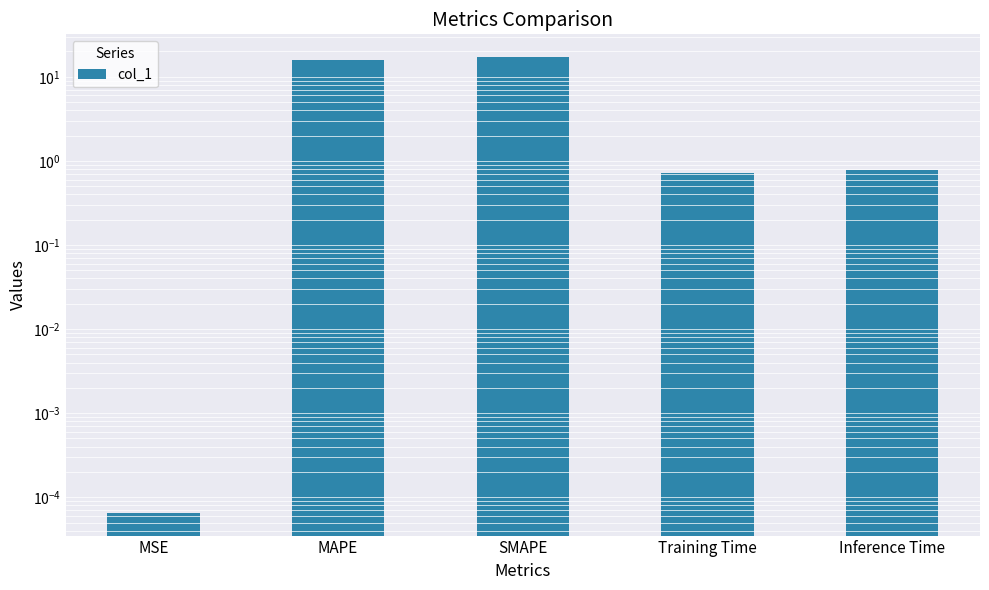

Reading right to left, list all the values displayed in this chart.

0.8	0.7	17.1	15.8	0.0